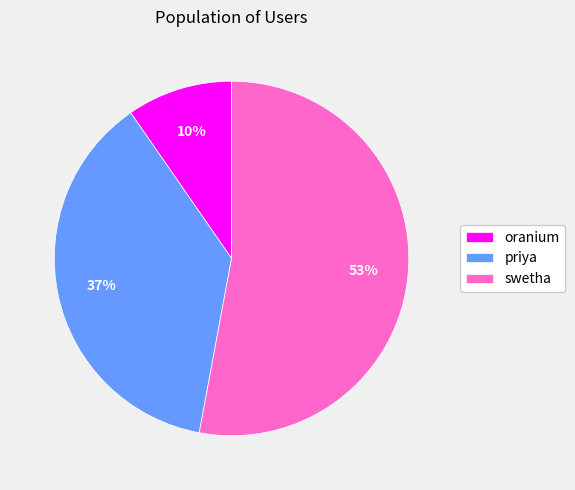

Rank the categories by value from lowest to highest.

oranium, priya, swetha